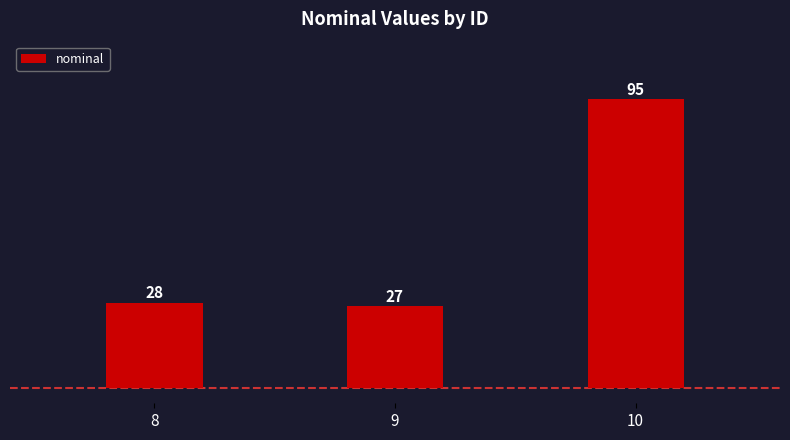

At which label is the value closest to 61?

8